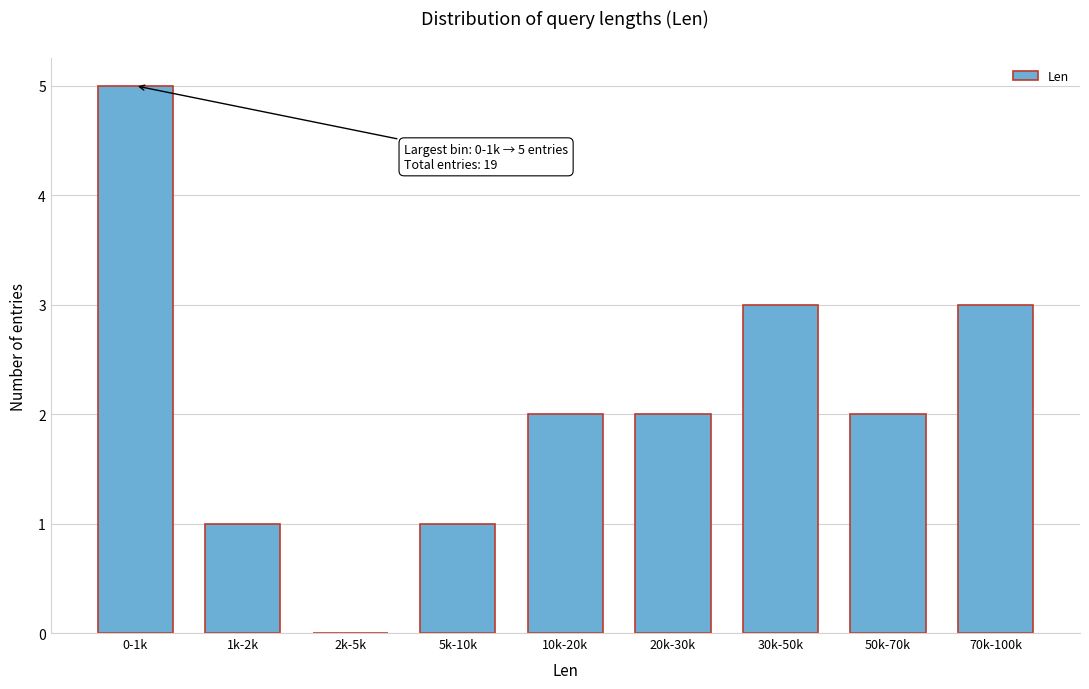

Reading left to right, extract all data points from this chart.

0-1k=5	1k-2k=1	2k-5k=0	5k-10k=1	10k-20k=2	20k-30k=2	30k-50k=3	50k-70k=2	70k-100k=3